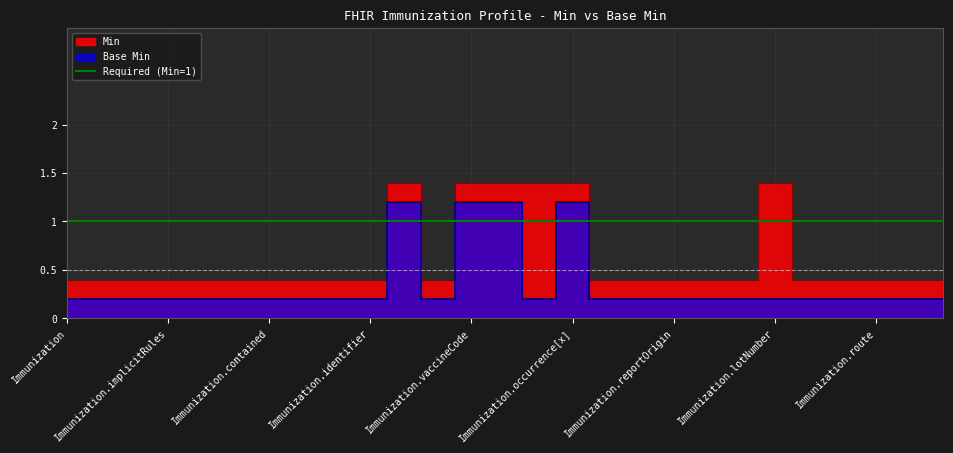

What is the label of the 22nd point from the right?

Immunization.text